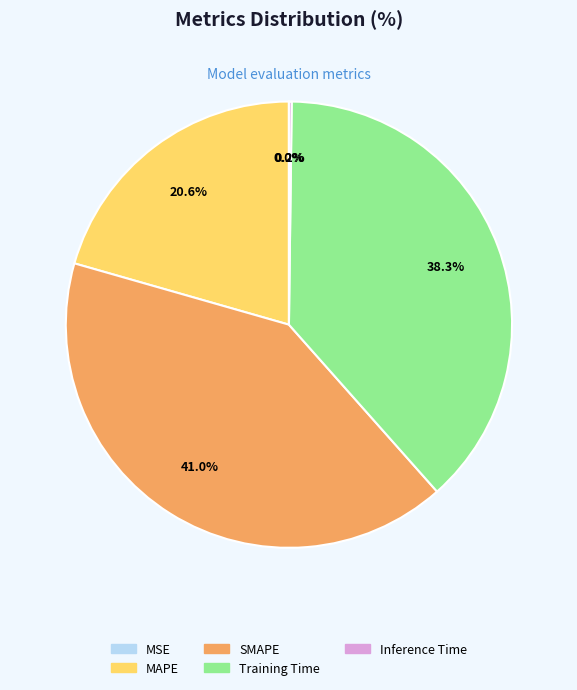

To the nearest percent, what portion does SMAPE represent?

41%